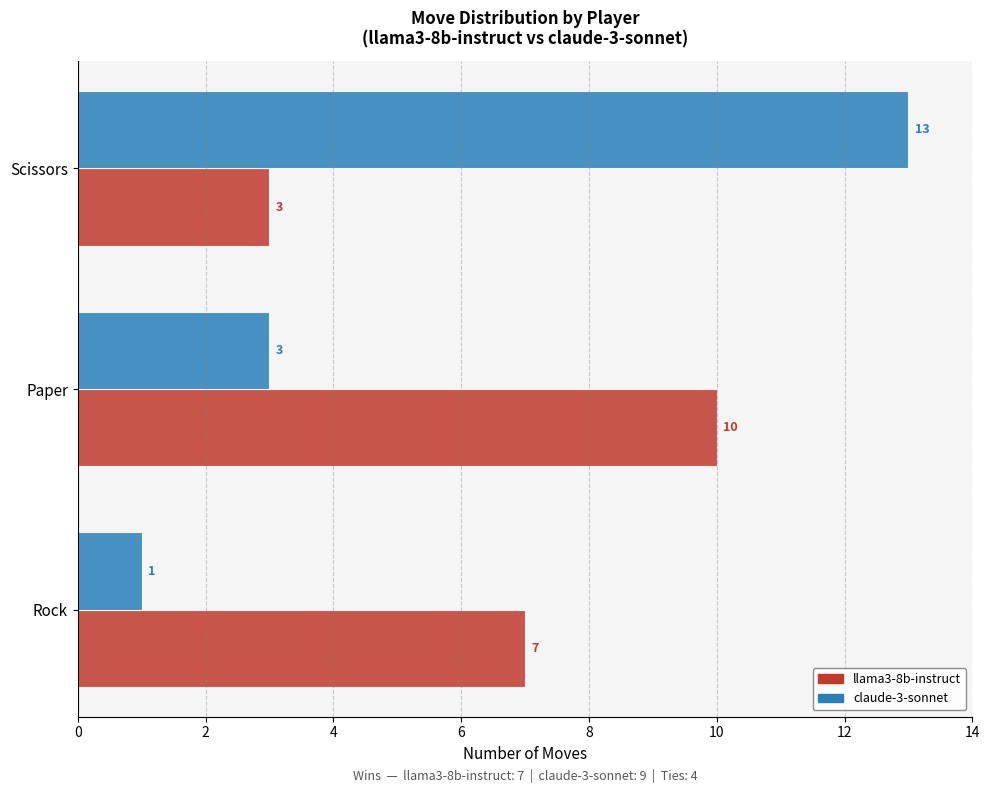

How many claude-3-sonnet values are between 1 and 13?

3